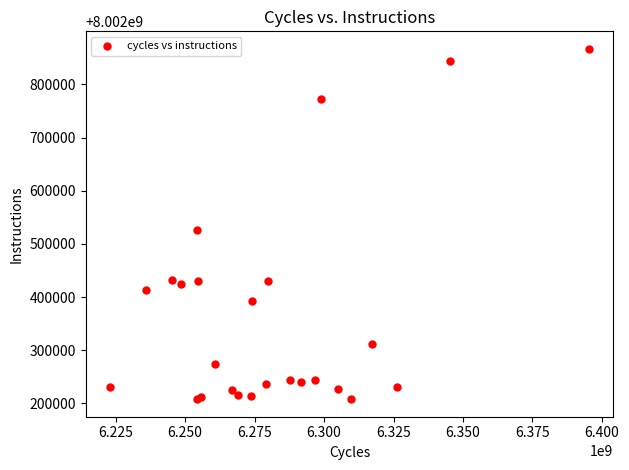

What Y value in the scatter plot is closest to 8002537371?

8002526334